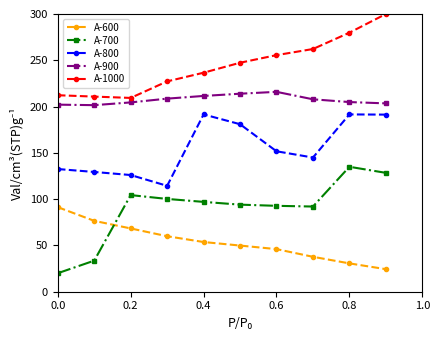

List the series in order of their overall mean, highest first.

A-1000, A-900, A-800, A-700, A-600